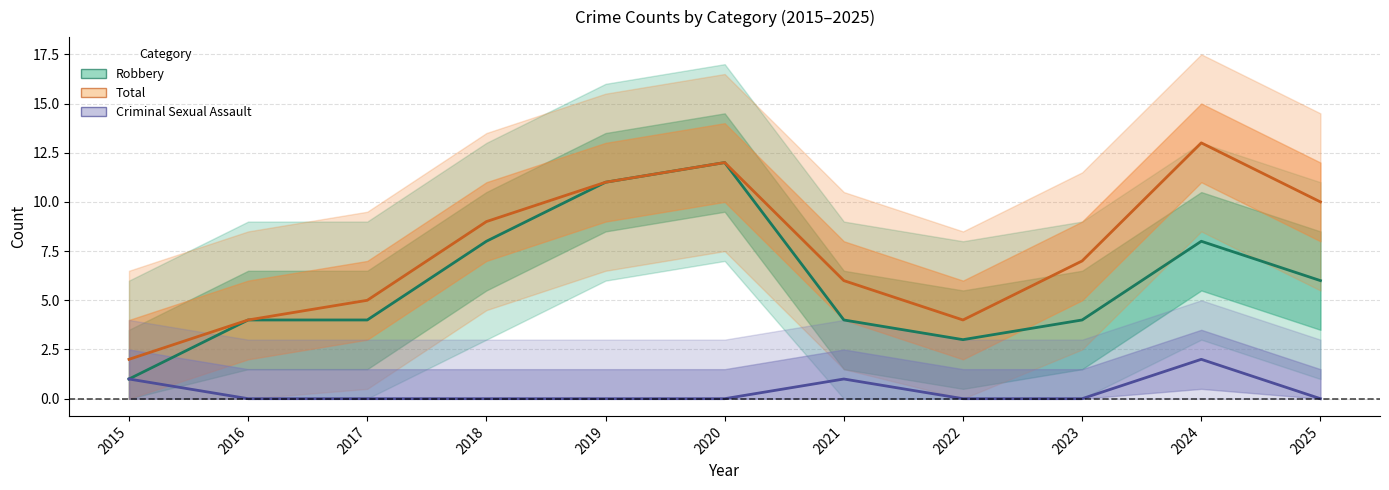

Is it true that Criminal Sexual Assault equals 3 at 2024?

False